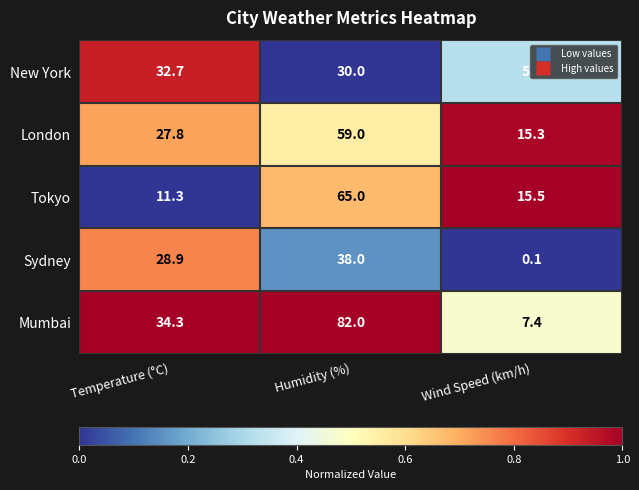

The value of New York at Humidity (%) is 50.3. True or false?

False